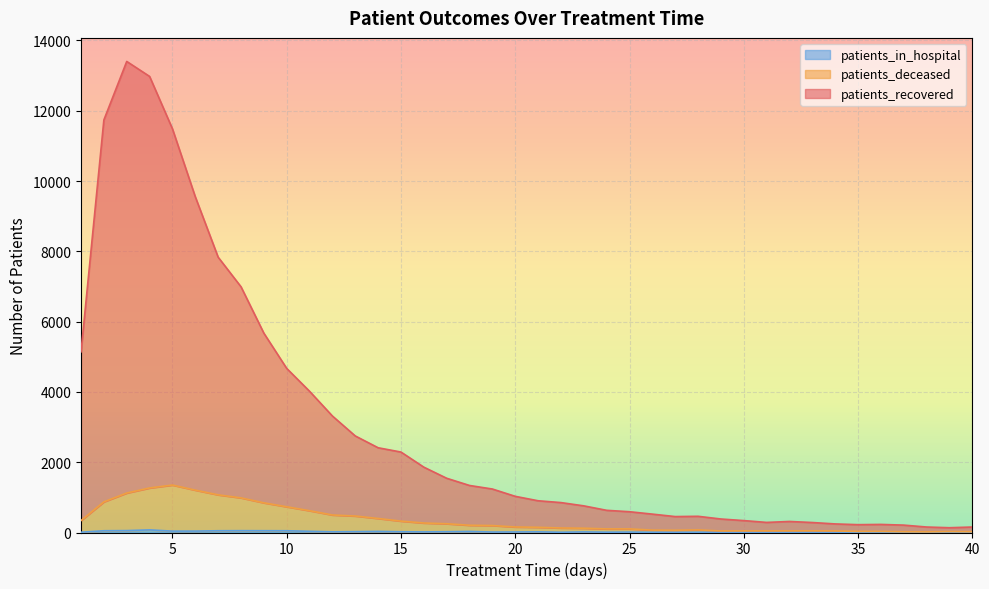

Where is the first local minimum for patients_recovered?

27